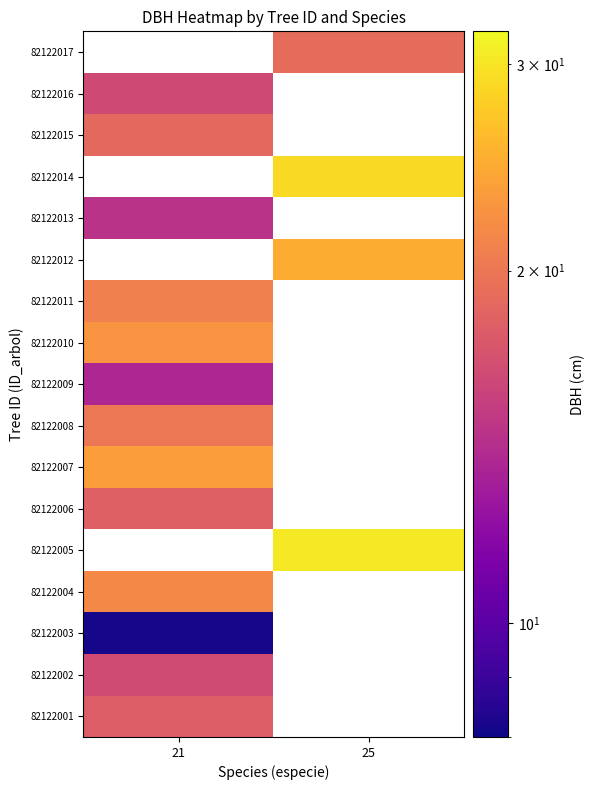

How many data points in 82122017 are above 19?

1